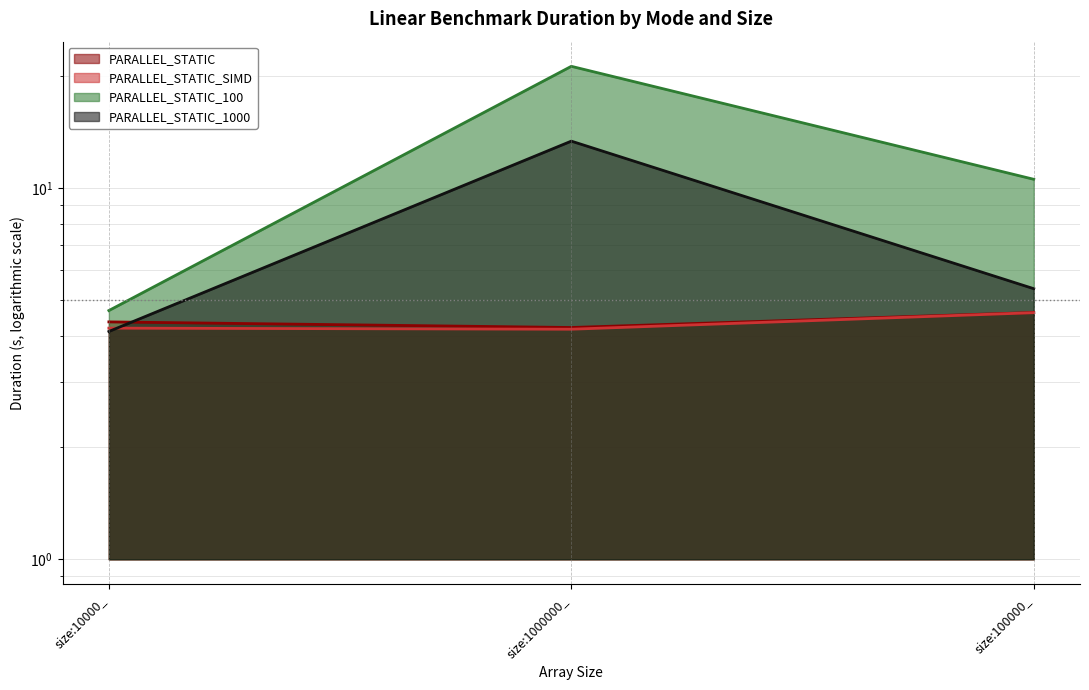

The PARALLEL_STATIC_1000 series shows 5.3 at size:100000_. True or false?

True